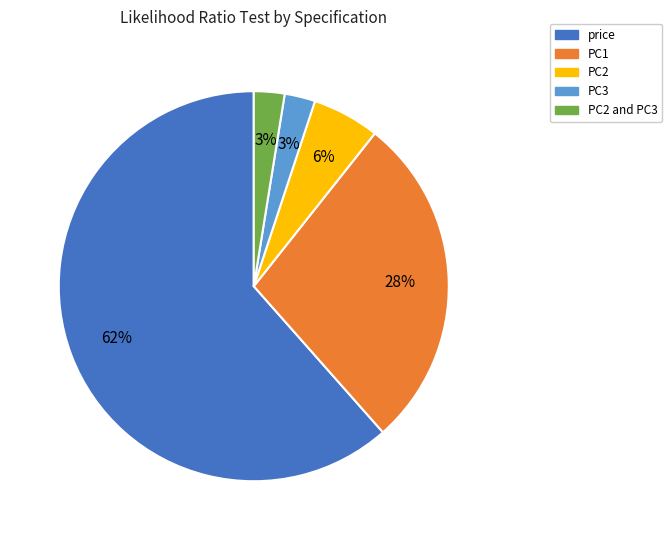

To the nearest percent, what is the average slice percentage?

20%